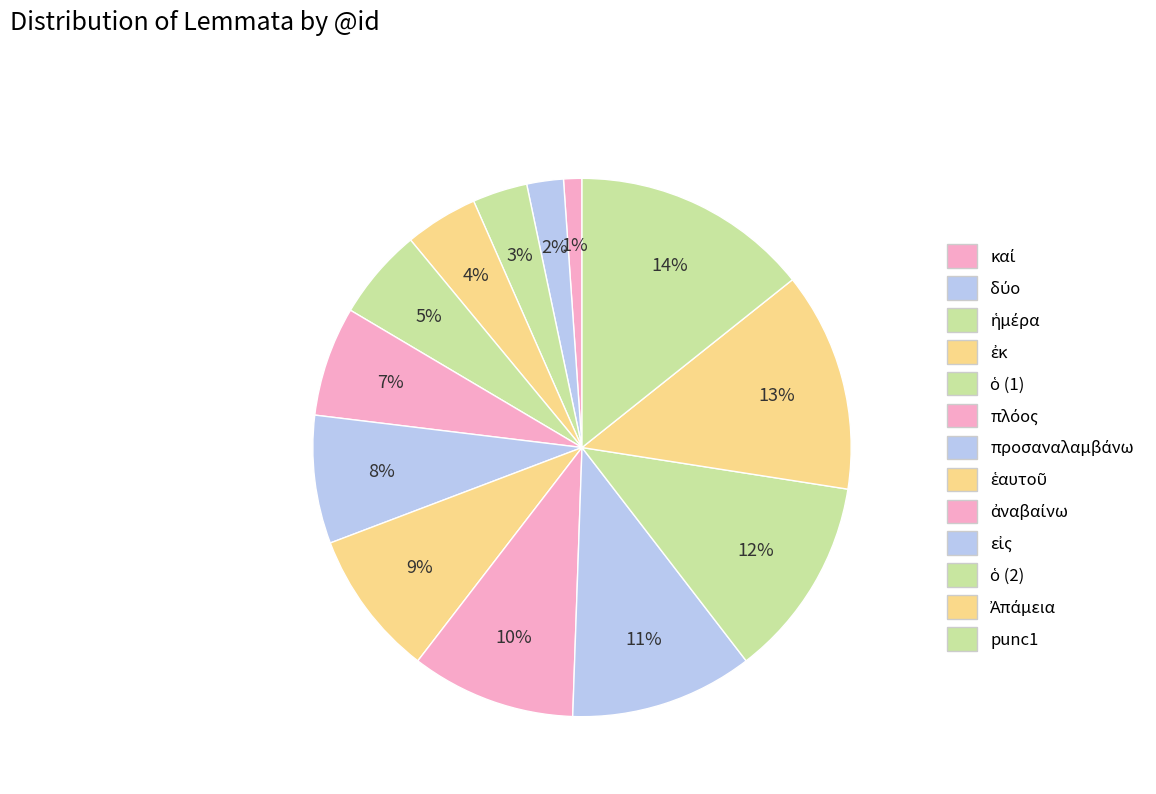

Count the number of slices in the pie.

13